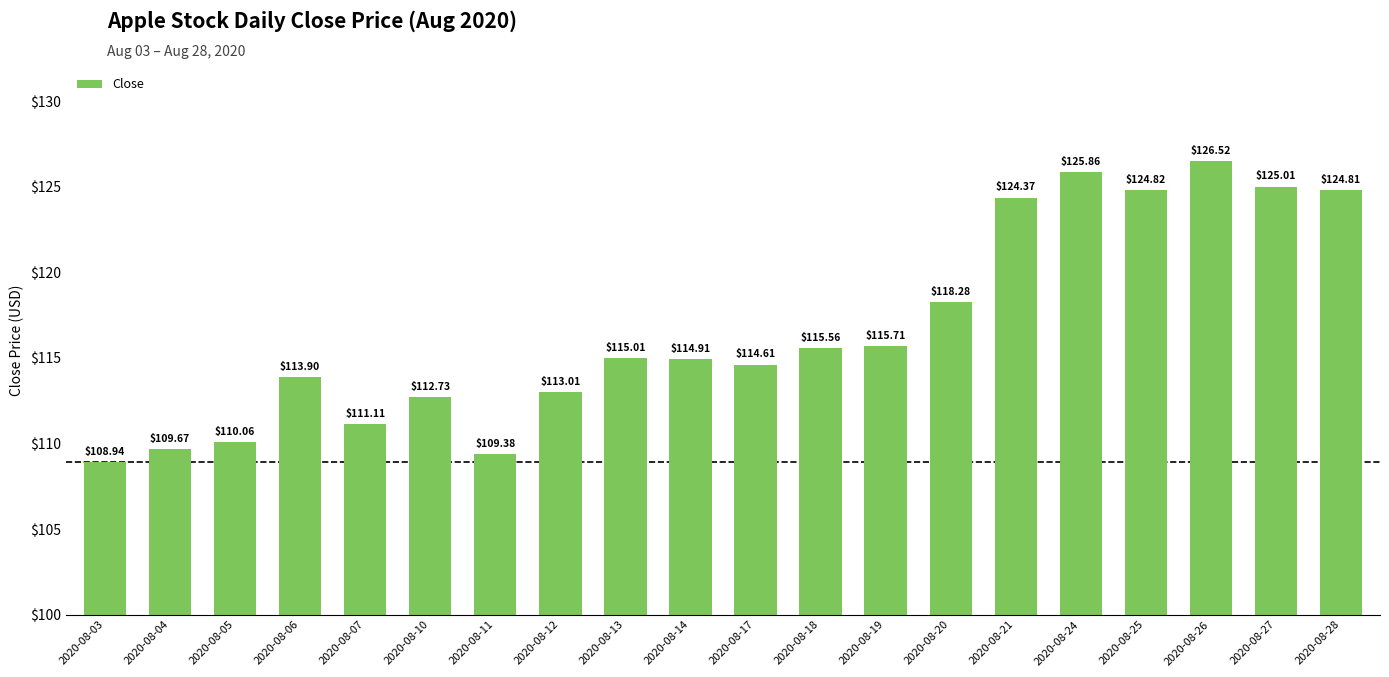

How many categories are shown in the chart?

20